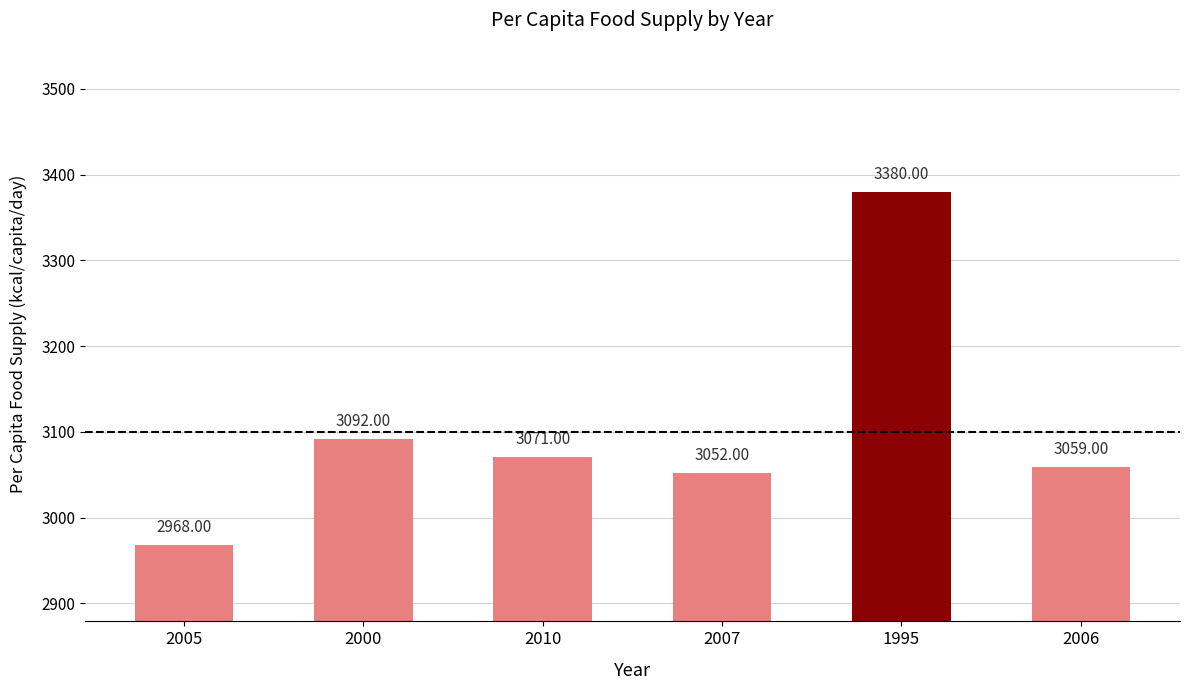

Approximately how many times larger is the value at 2010 compared to 2005?

1.0